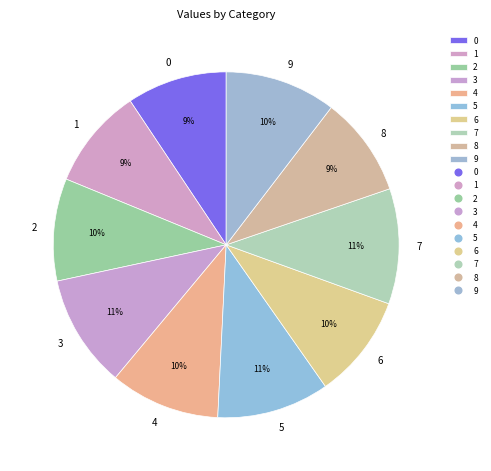

Does 8 represent more than half of the total?

No